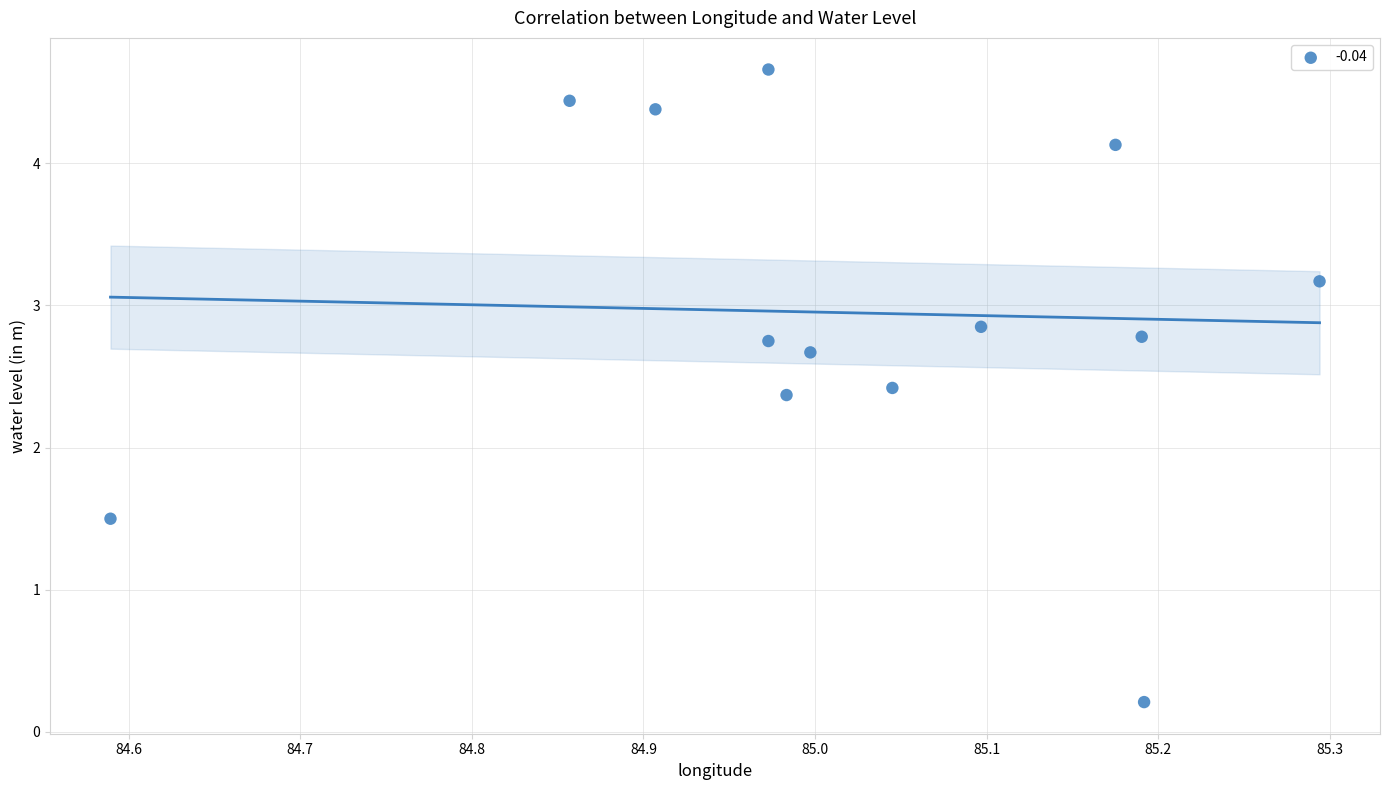

What is the range of X values (max minus min)?

0.7